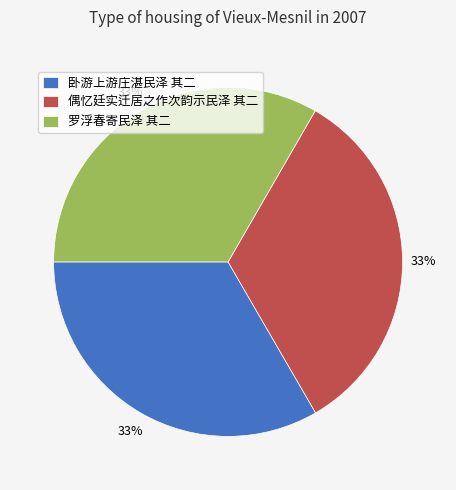

What percentage is the 偶忆廷实迁居之作次韵示民泽 其二 slice, to the nearest percent?

33%